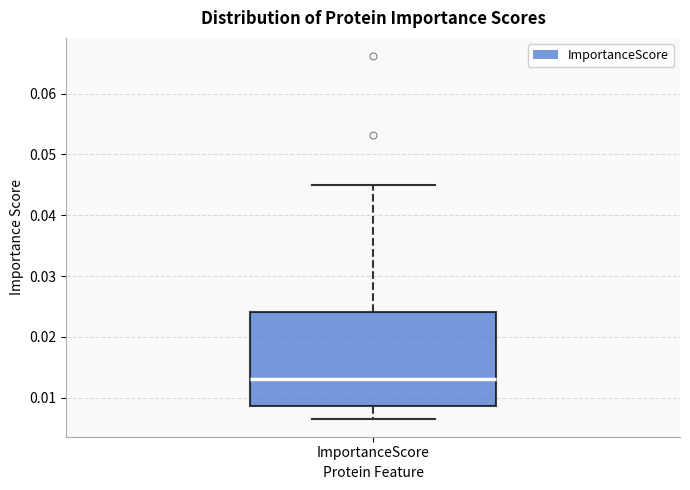

Transcribe this box plot: give where the median line is, the range the box spans, and where the two whiskers end, as read against the y-axis. The values are not printed on the chart, so give them approximately, as read against the axis.

median 0.013, box 0.009 to 0.024, whiskers 0.007 to 0.045